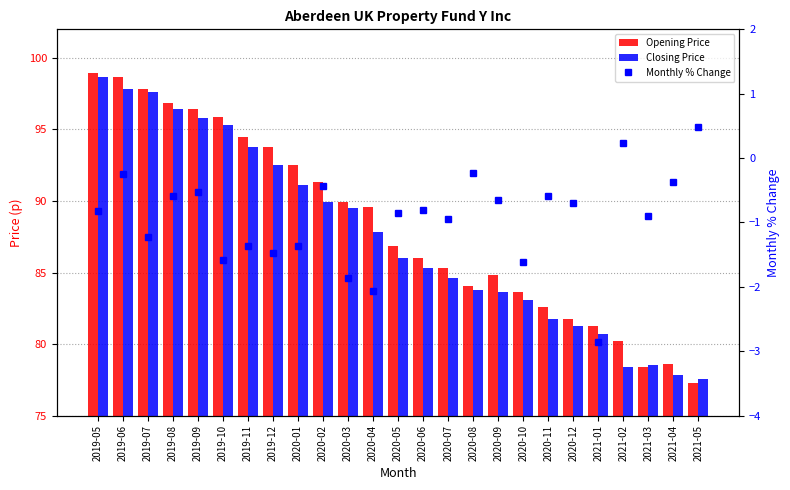

What is the sum of the Monthly % Change values at 2019-08 and 2020-02?

-1.0